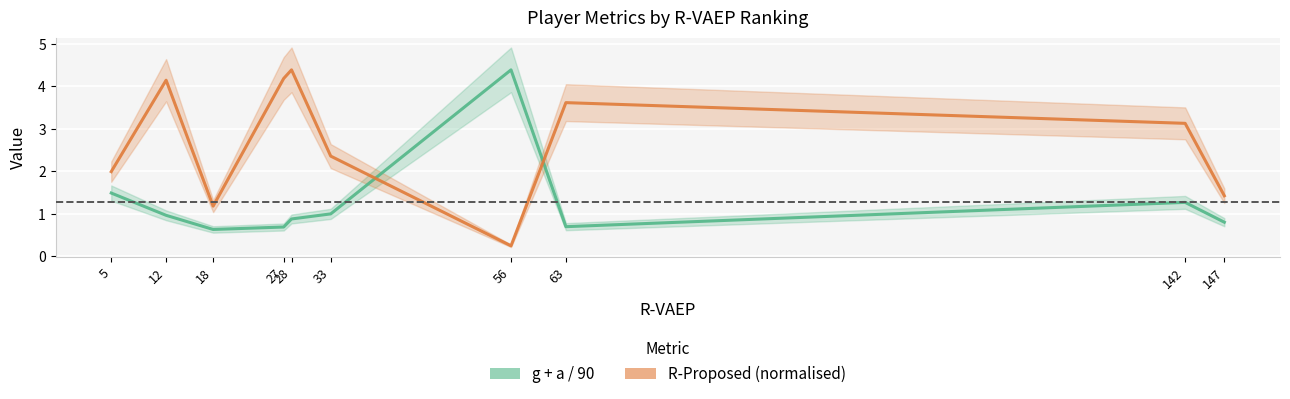

Which has a higher value, 63 or 28?

28